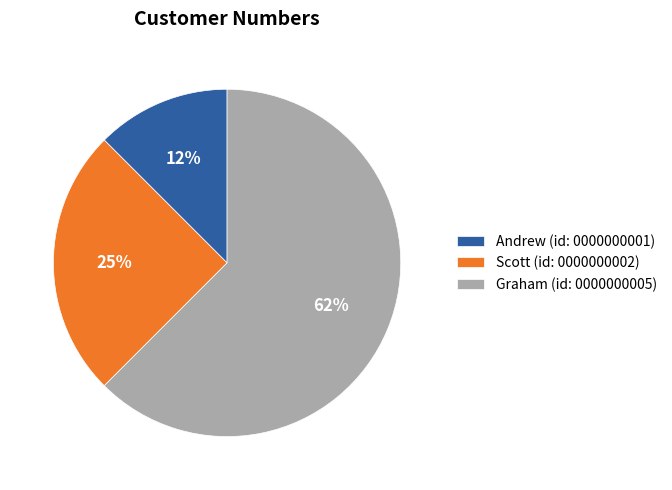

Which slice is the smallest?

Andrew